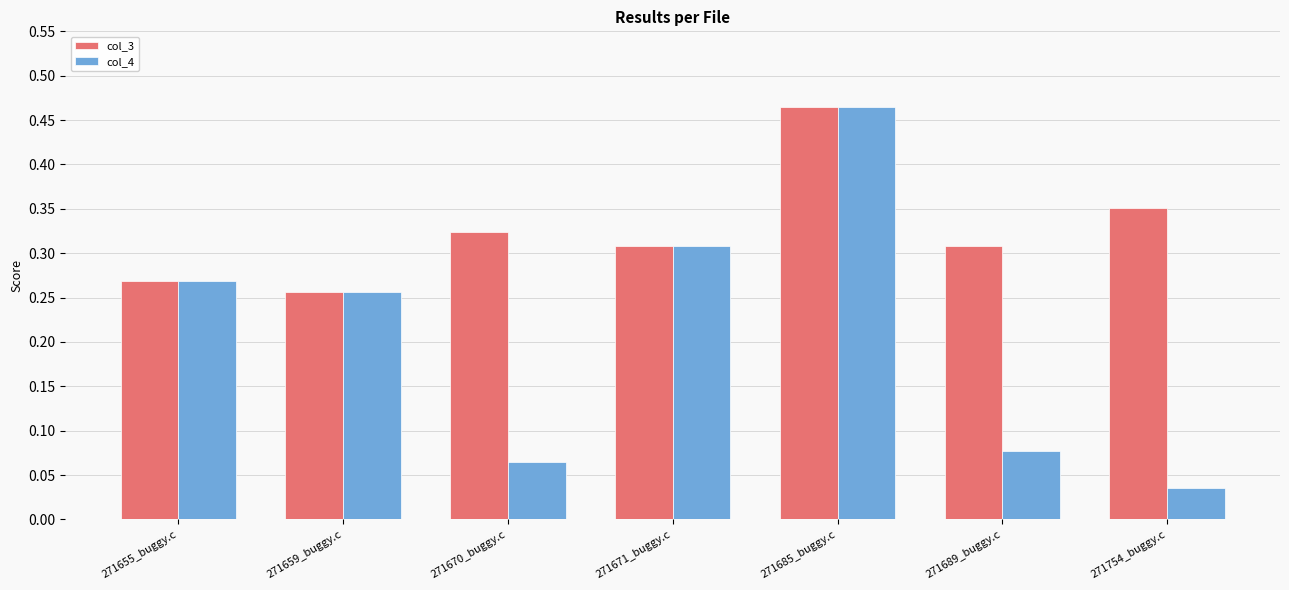

Are the bars horizontal?

No